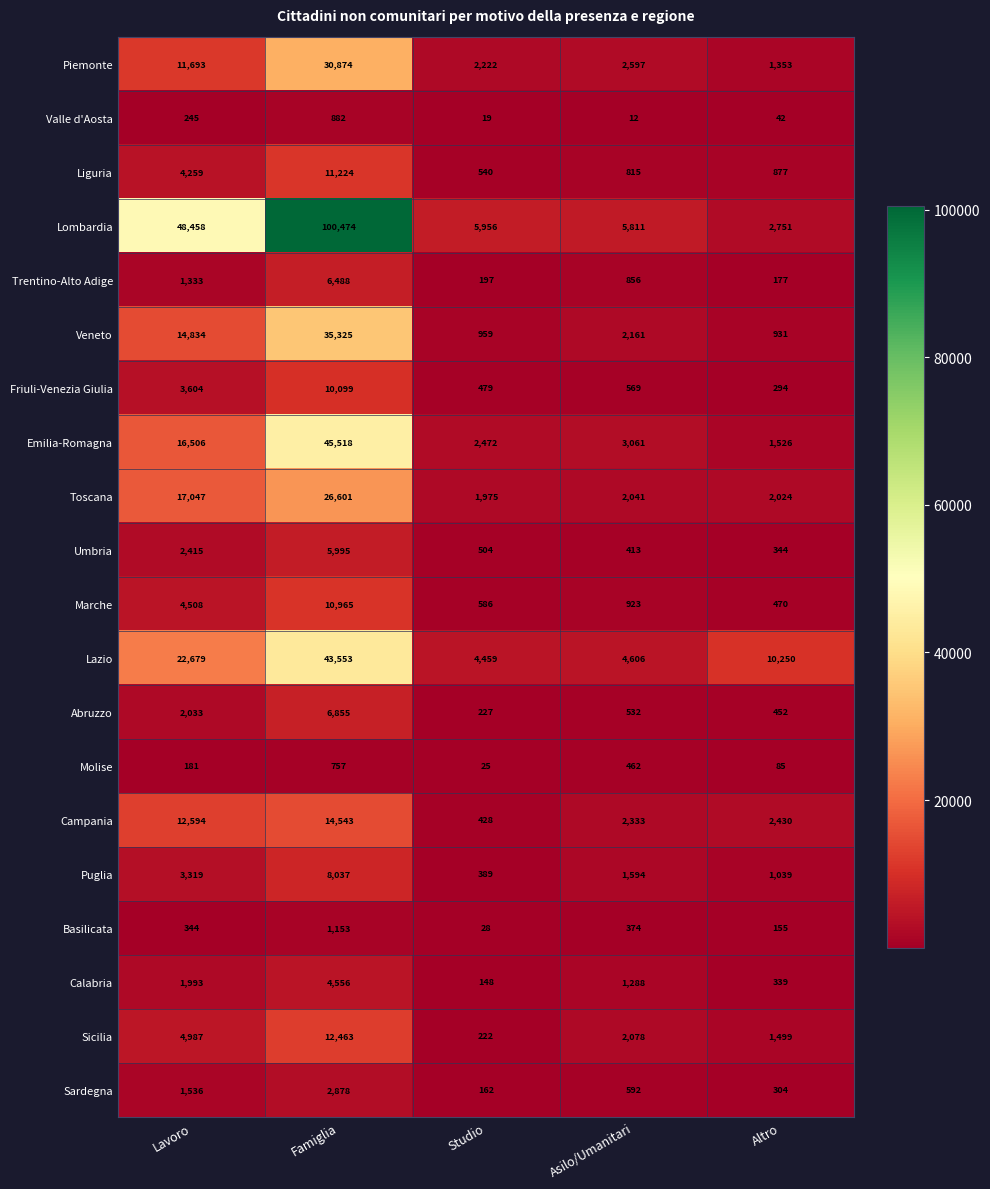

What is the minimum value for Veneto?

931